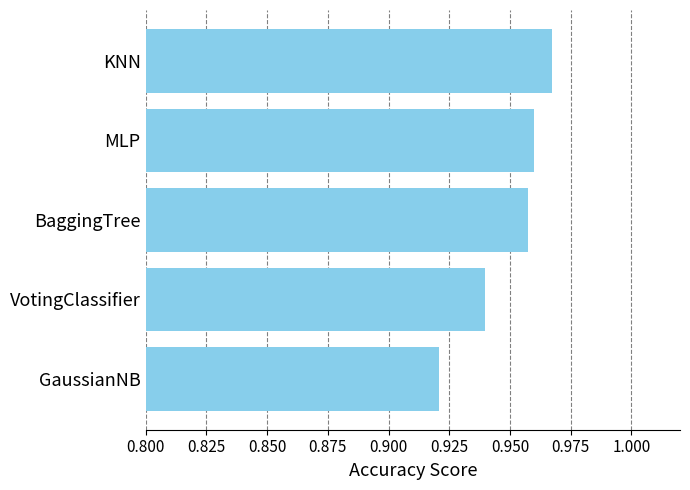

At which category does the chart reach its minimum across all series?

GaussianNB